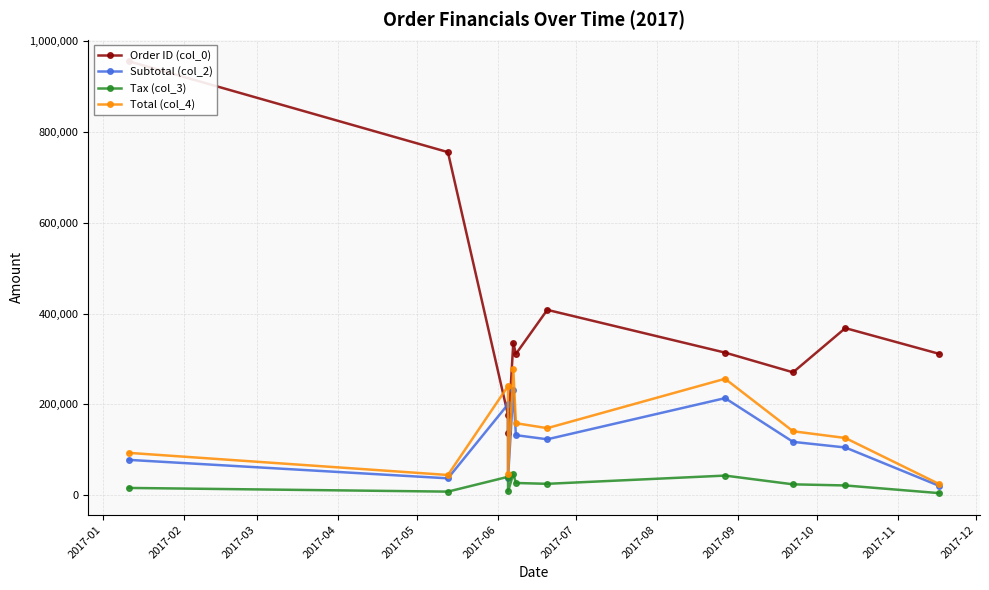

What is the smallest value displayed?

3960.0